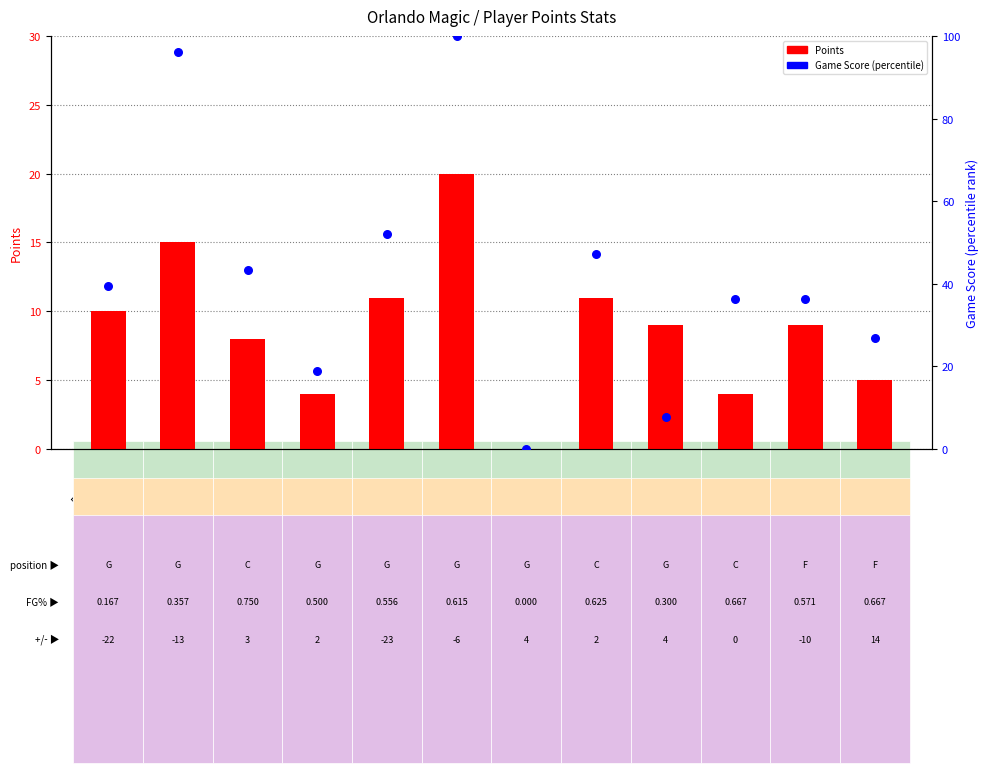

Which series has the widest spread of Y values?

Game Score (percentile)